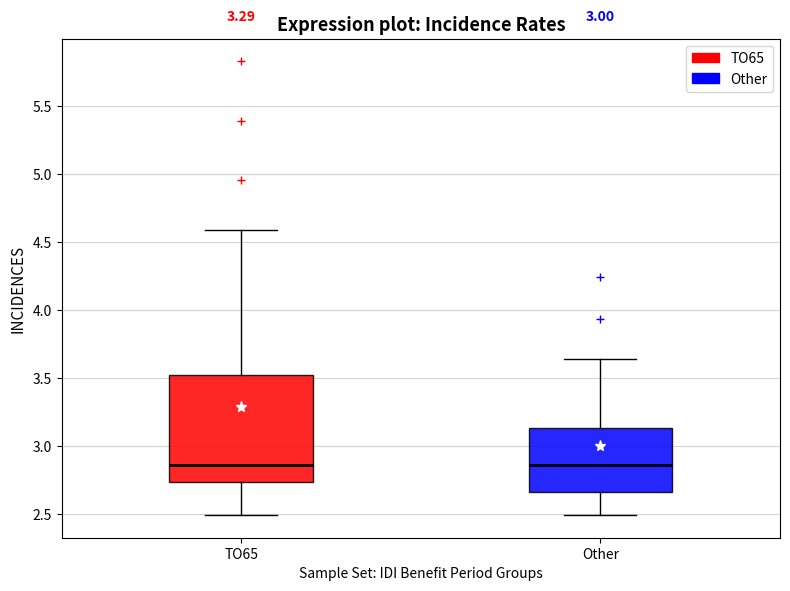

Where does the upper whisker of the box for TO65 end on the y-axis? The values are not printed on the chart, so give them approximately, as read against the axis.

4.60